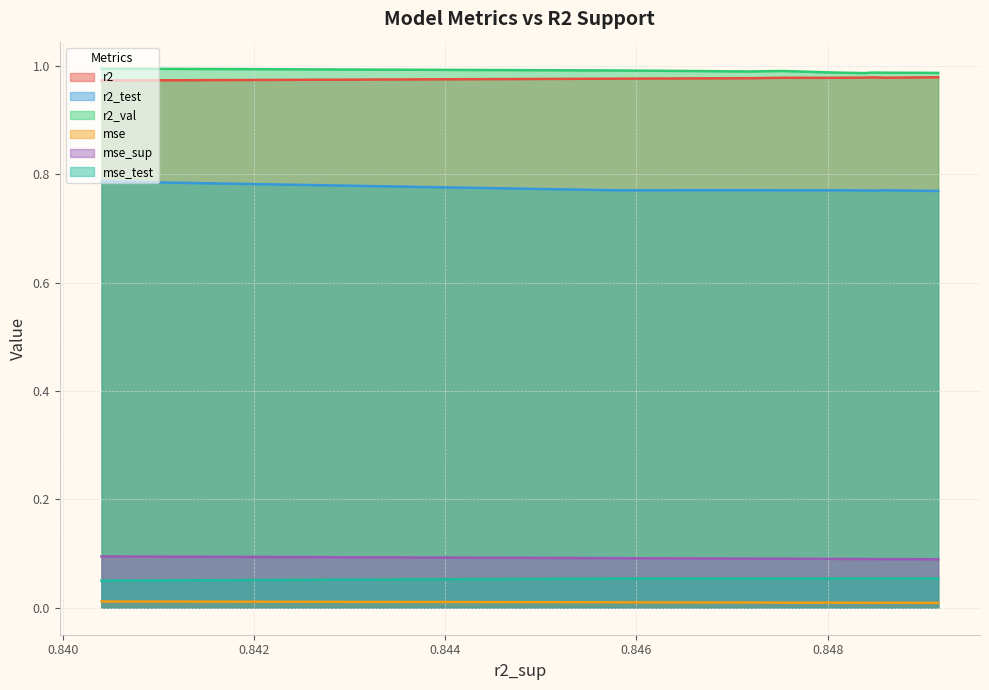

Reading right to left, what are all the values shown in this chart?

r2: model_3_38_0=1.0	model_3_38_1=1.0	model_3_38_2=1.0	model_3_38_3=1.0	model_3_38_4=1.0	model_3_38_5=1.0	model_3_38_7=1.0	model_3_38_8=1.0	model_3_38_6=1.0	model_3_38_9=1.0
r2_test: model_3_38_0=0.8	model_3_38_1=0.8	model_3_38_2=0.8	model_3_38_3=0.8	model_3_38_4=0.8	model_3_38_5=0.8	model_3_38_7=0.8	model_3_38_8=0.8	model_3_38_6=0.8	model_3_38_9=0.8
r2_val: model_3_38_0=1.0	model_3_38_1=1.0	model_3_38_2=1.0	model_3_38_3=1.0	model_3_38_4=1.0	model_3_38_5=1.0	model_3_38_7=1.0	model_3_38_8=1.0	model_3_38_6=1.0	model_3_38_9=1.0
mse: model_3_38_0=0.0	model_3_38_1=0.0	model_3_38_2=0.0	model_3_38_3=0.0	model_3_38_4=0.0	model_3_38_5=0.0	model_3_38_7=0.0	model_3_38_8=0.0	model_3_38_6=0.0	model_3_38_9=0.0
mse_sup: model_3_38_0=0.1	model_3_38_1=0.1	model_3_38_2=0.1	model_3_38_3=0.1	model_3_38_4=0.1	model_3_38_5=0.1	model_3_38_7=0.1	model_3_38_8=0.1	model_3_38_6=0.1	model_3_38_9=0.1
mse_test: model_3_38_0=0.1	model_3_38_1=0.1	model_3_38_2=0.1	model_3_38_3=0.1	model_3_38_4=0.1	model_3_38_5=0.1	model_3_38_7=0.1	model_3_38_8=0.1	model_3_38_6=0.1	model_3_38_9=0.1